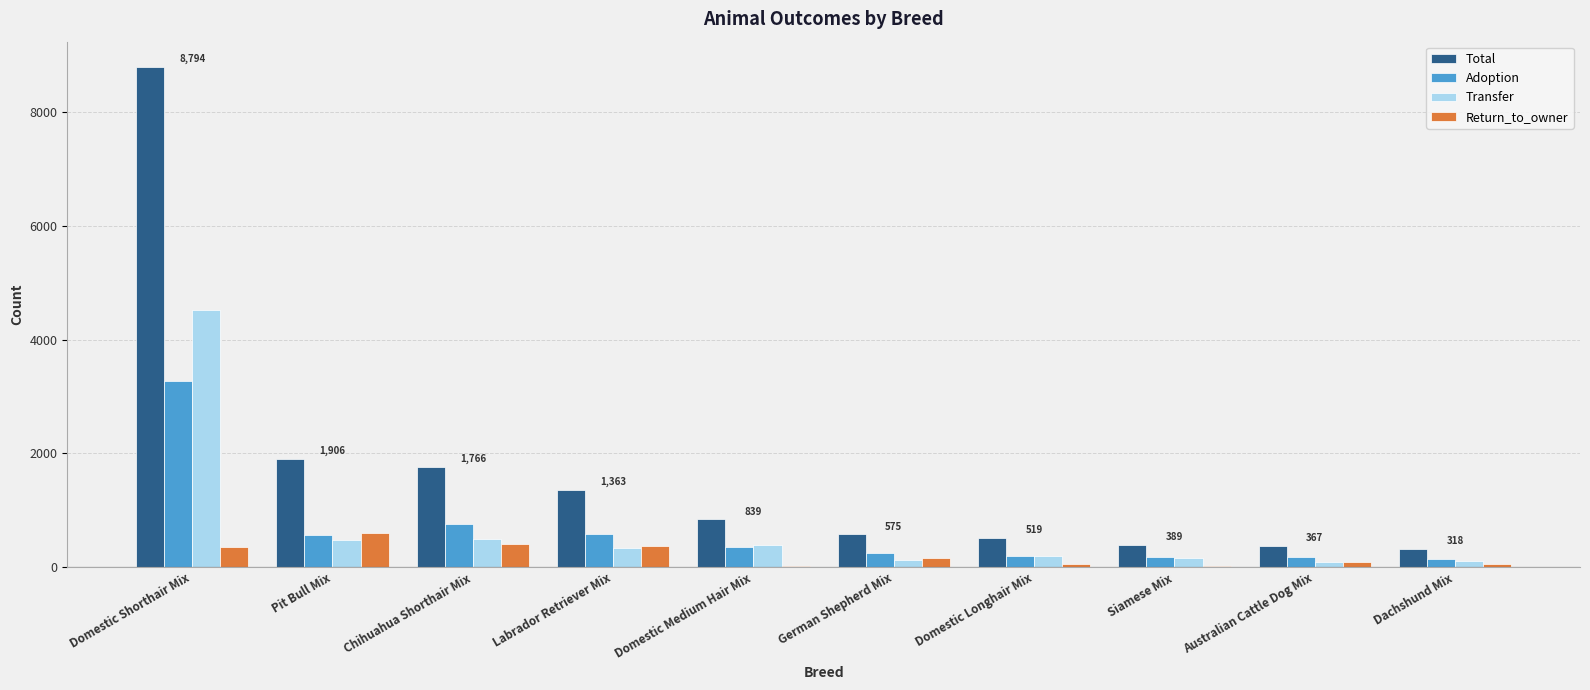

How many data points does each series have?

10